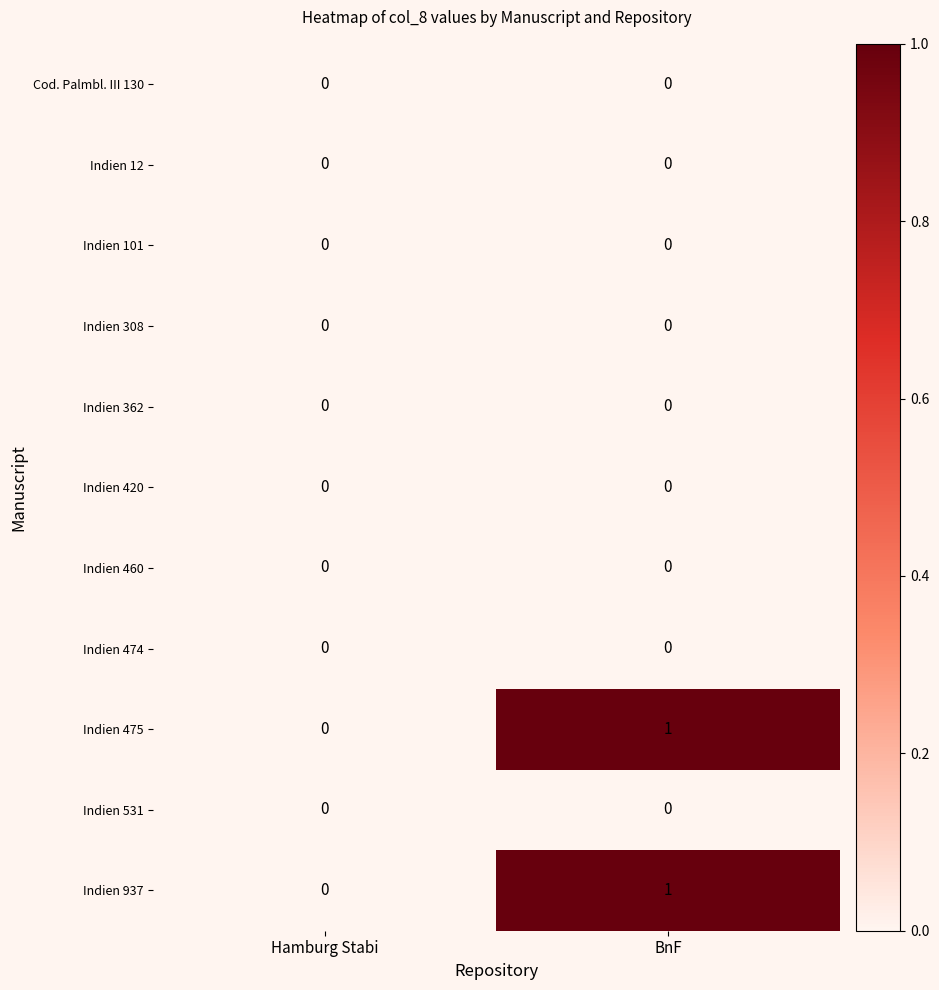

Is it true that Indien 460 equals 0 at BnF?

True